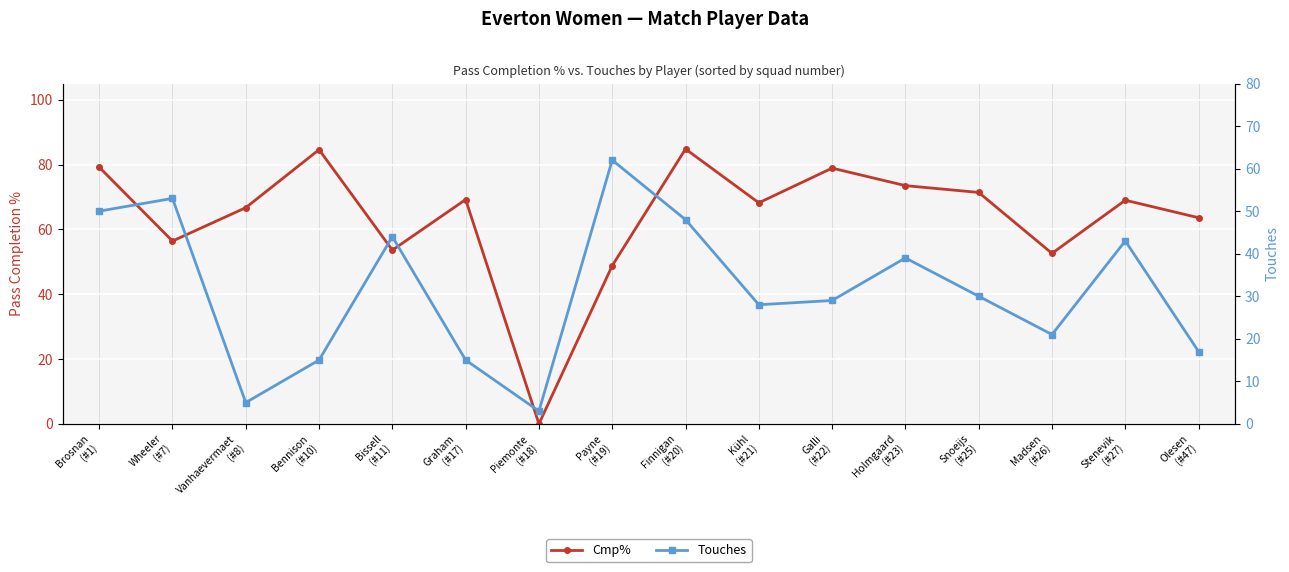

What value does the Touches series have at Brosnan
(#1)?

50.0